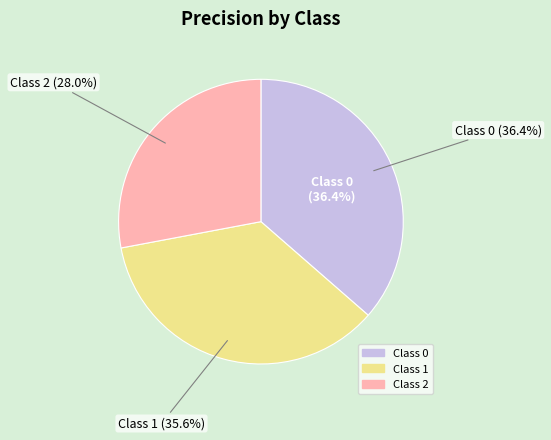

Does 1 represent more than half of the total?

No